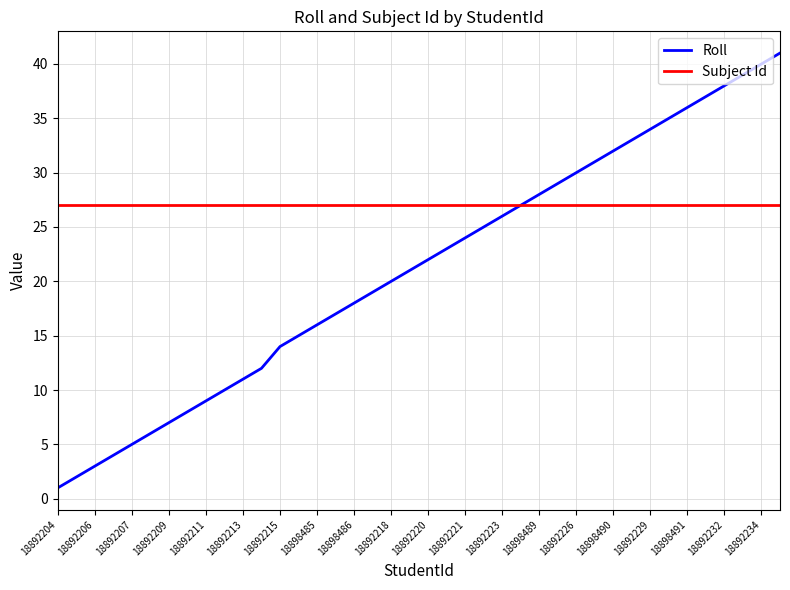

Which series has the widest spread of values?

Roll